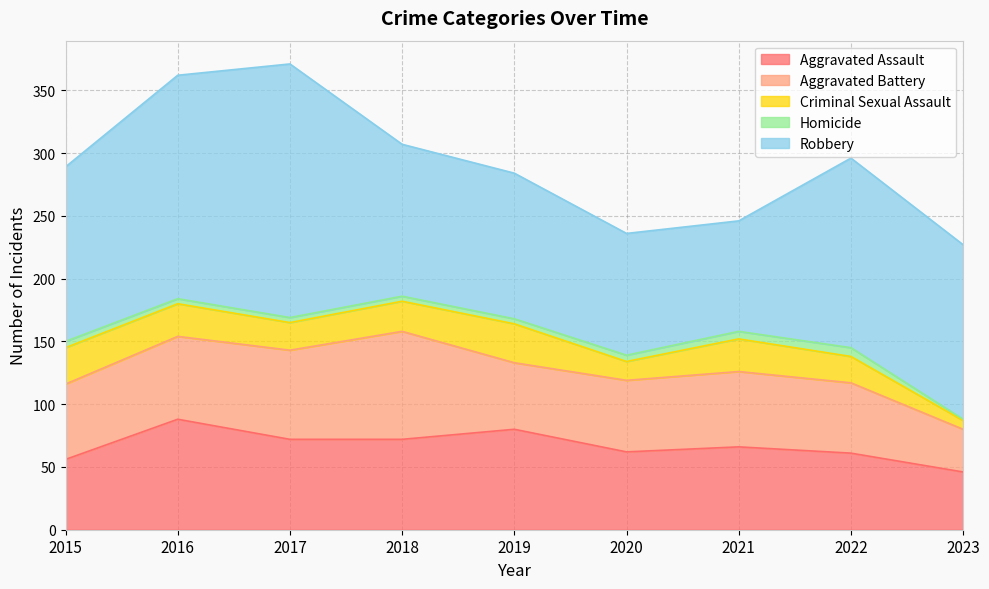

How many lines are shown in the chart?

5